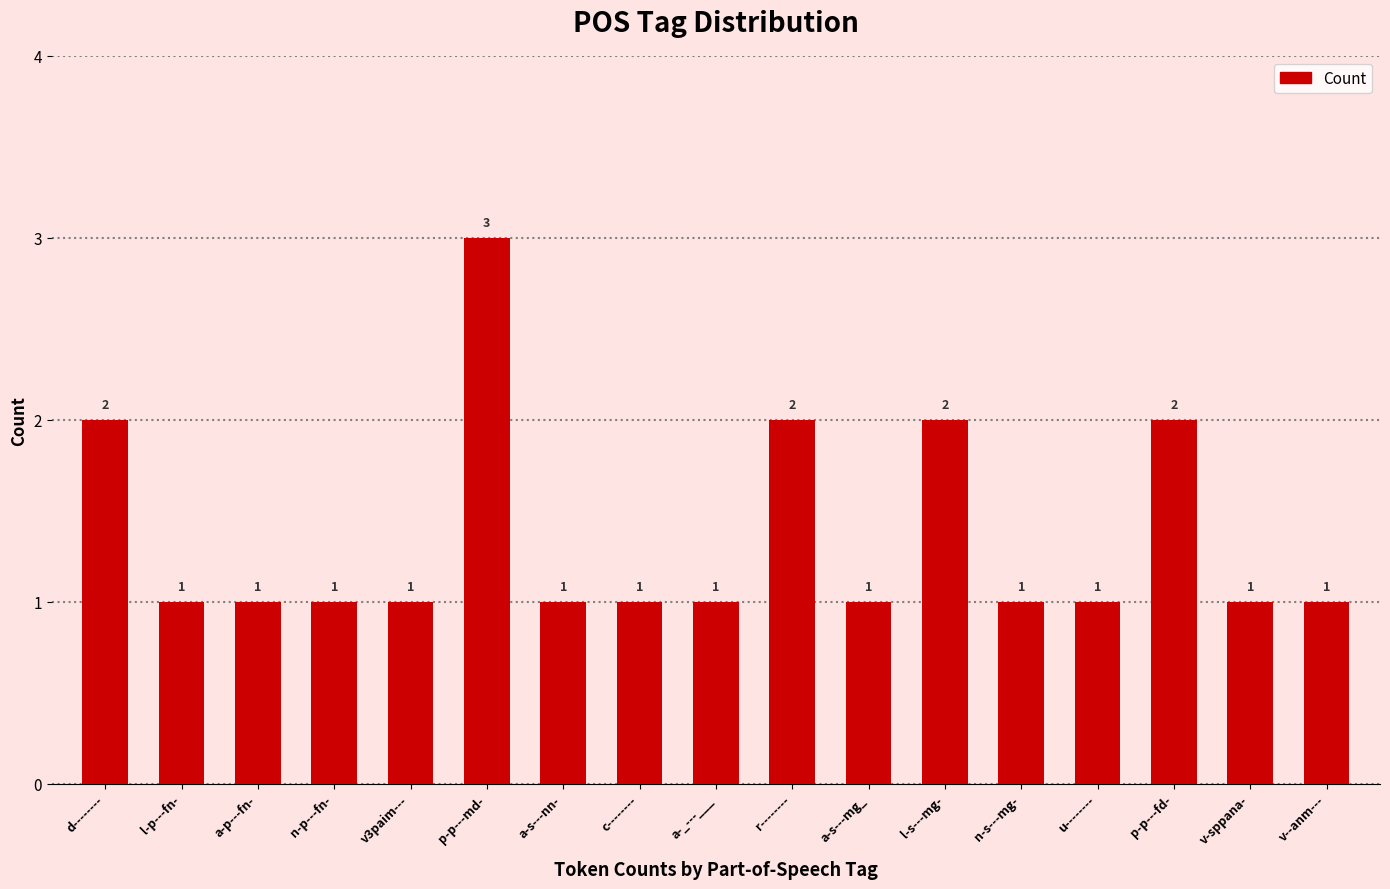

What value does the data have at n-p---fn-?

1